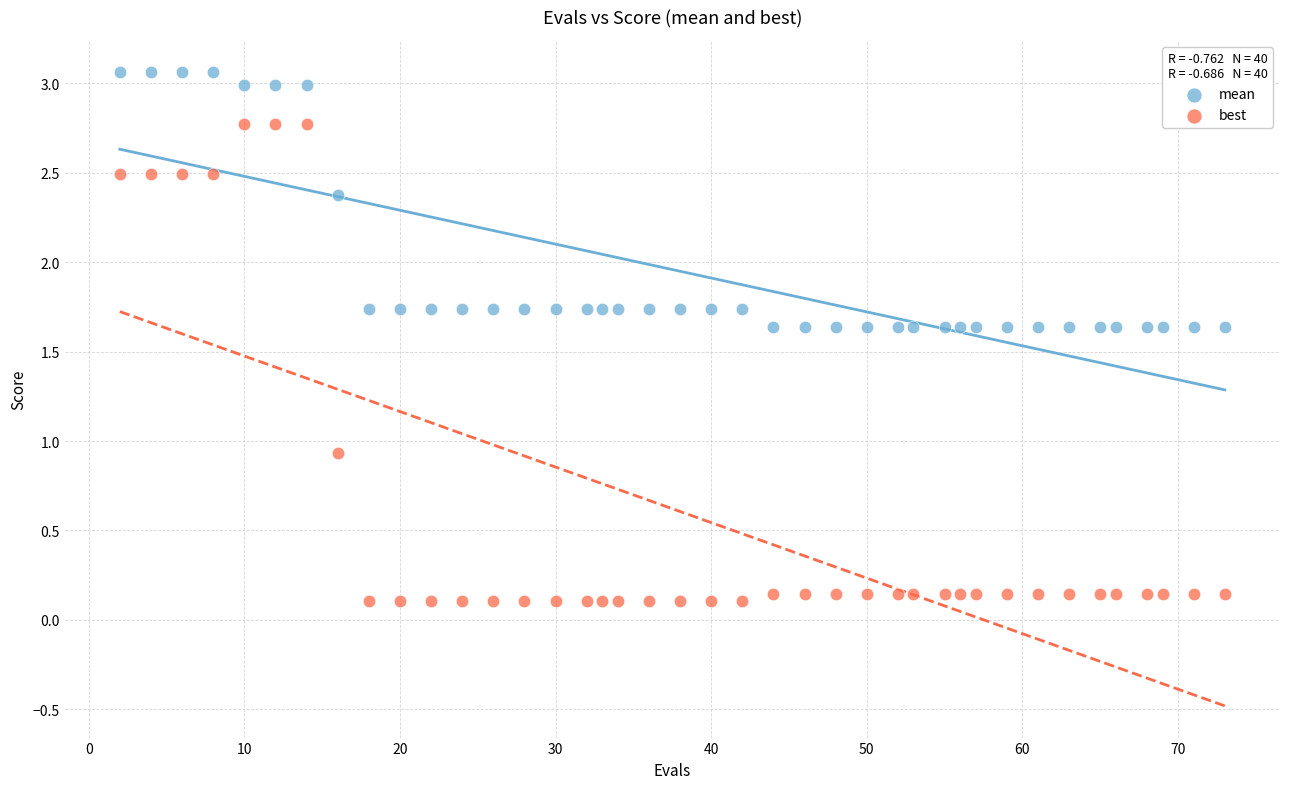

Which series reaches the maximum Y coordinate?

mean